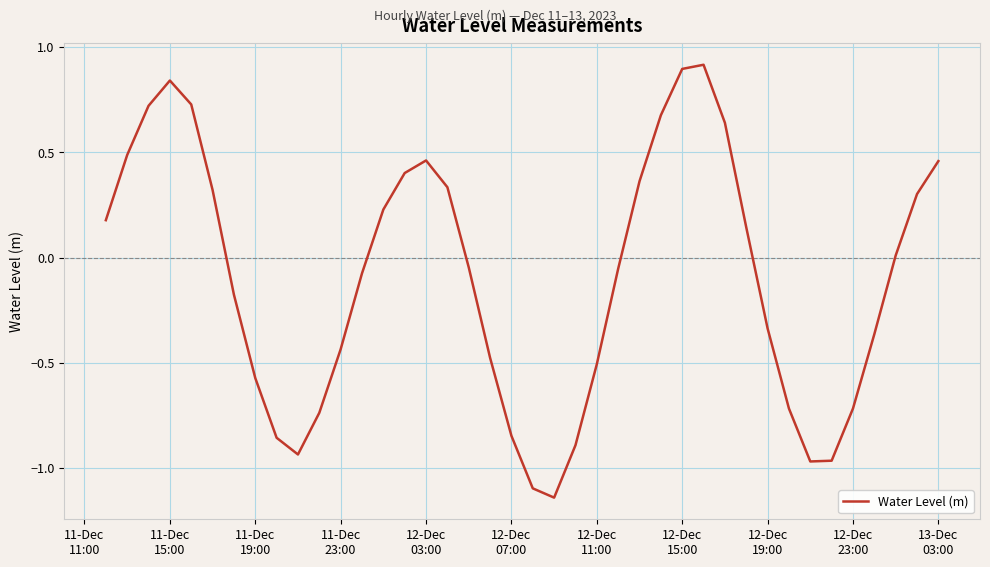

What is the difference between the maximum and minimum values?

2.1